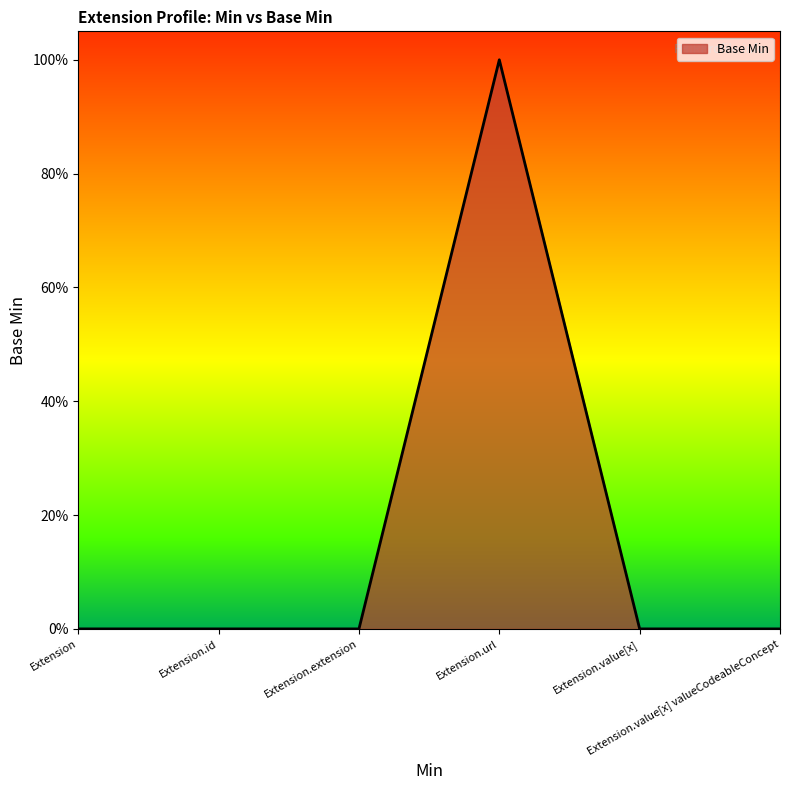

Does the chart display data point markers on the line(s)?

No